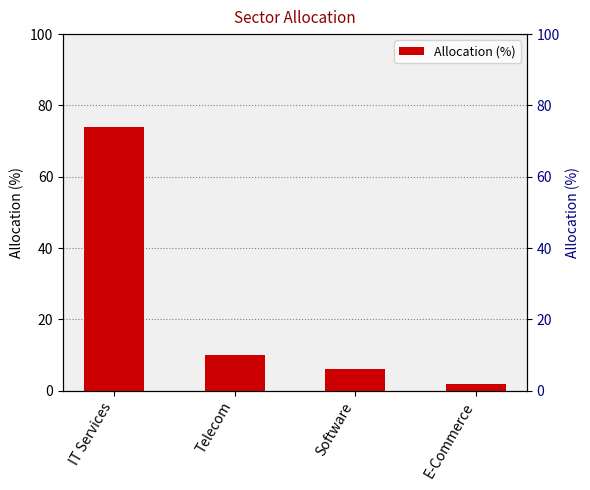

Reading left to right, what are all the values shown in this chart?

74.0	10.1	6.1	1.8